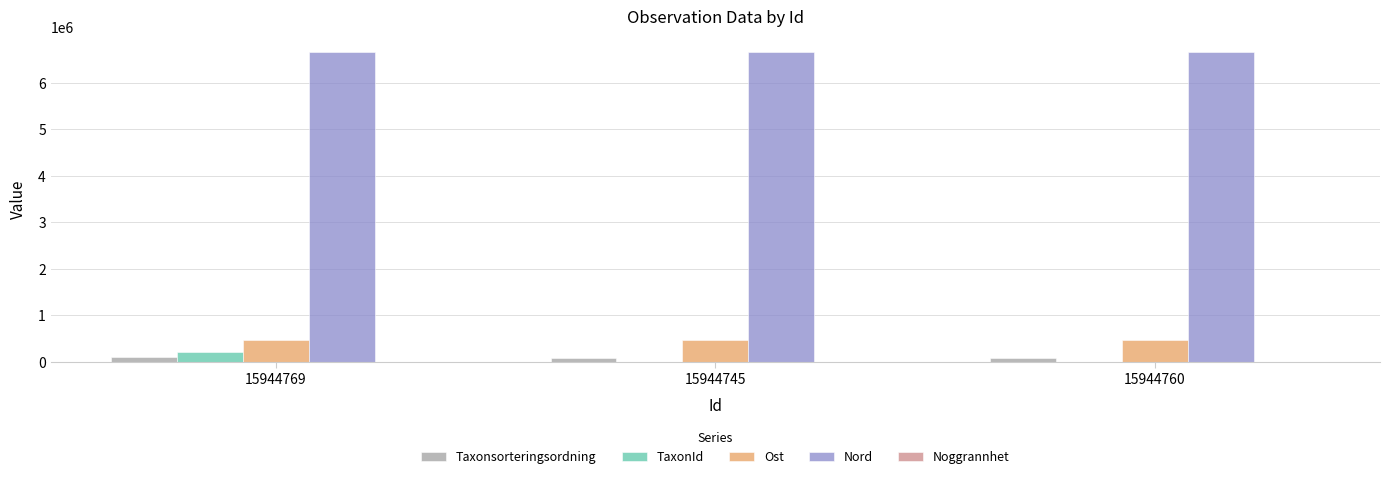

How many groups of bars are there?

3